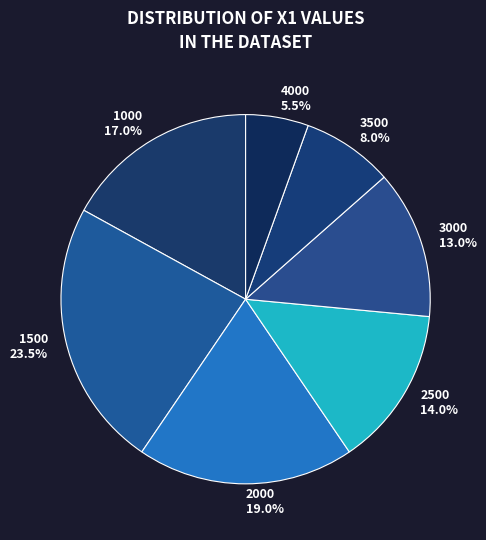

How many segments does this pie chart have?

7